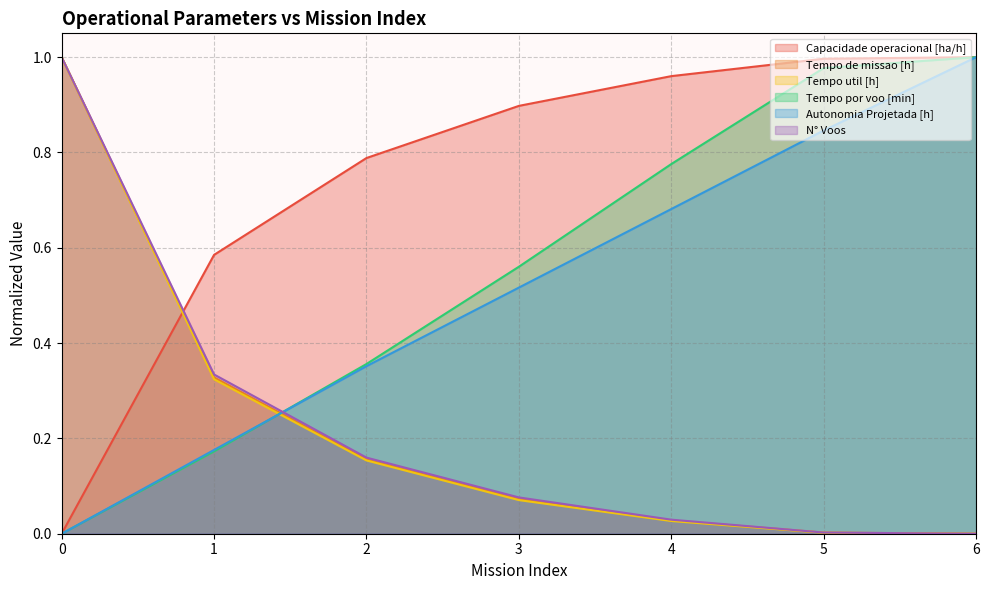

What is the sum of all Tempo util [h] values?

1.6